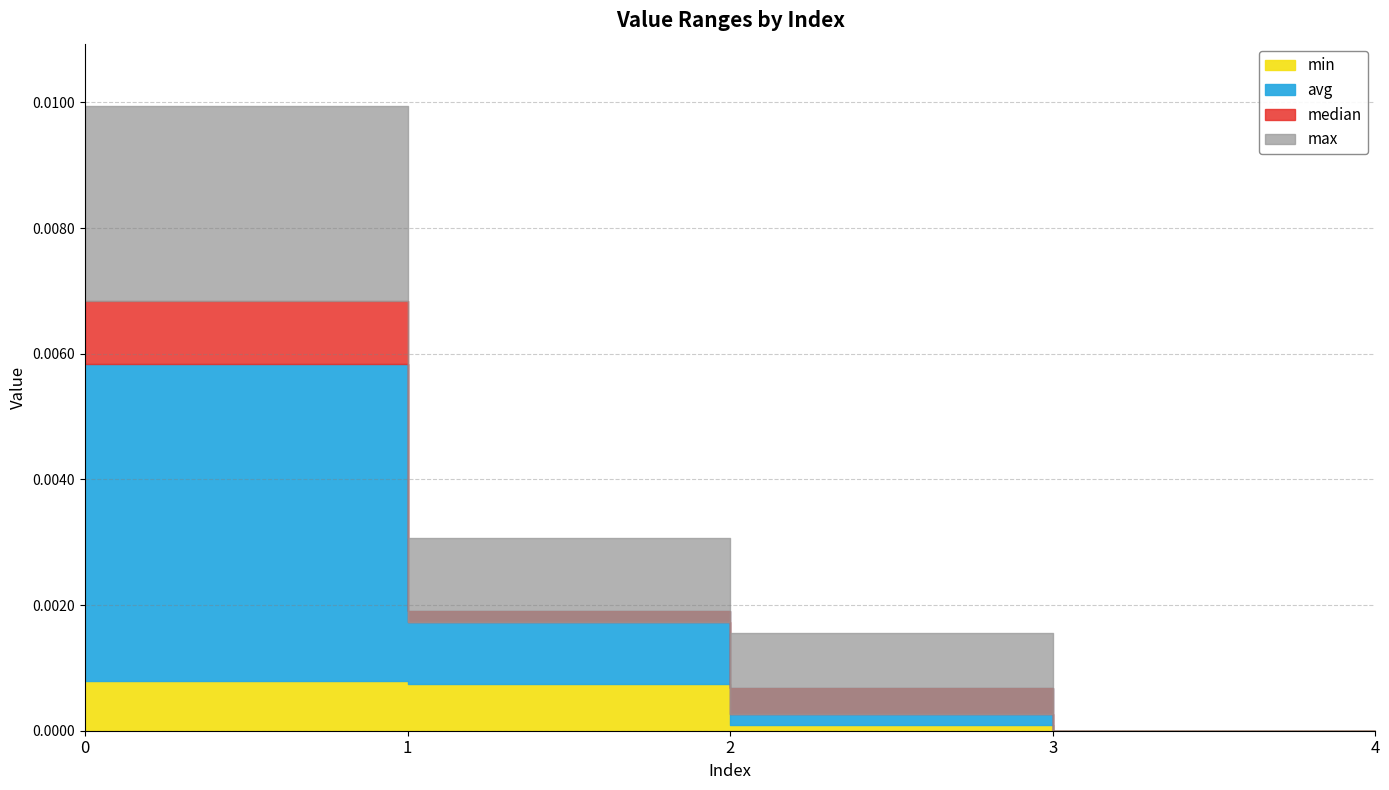

True or false: avg has a value of 0.0 at 3.

True